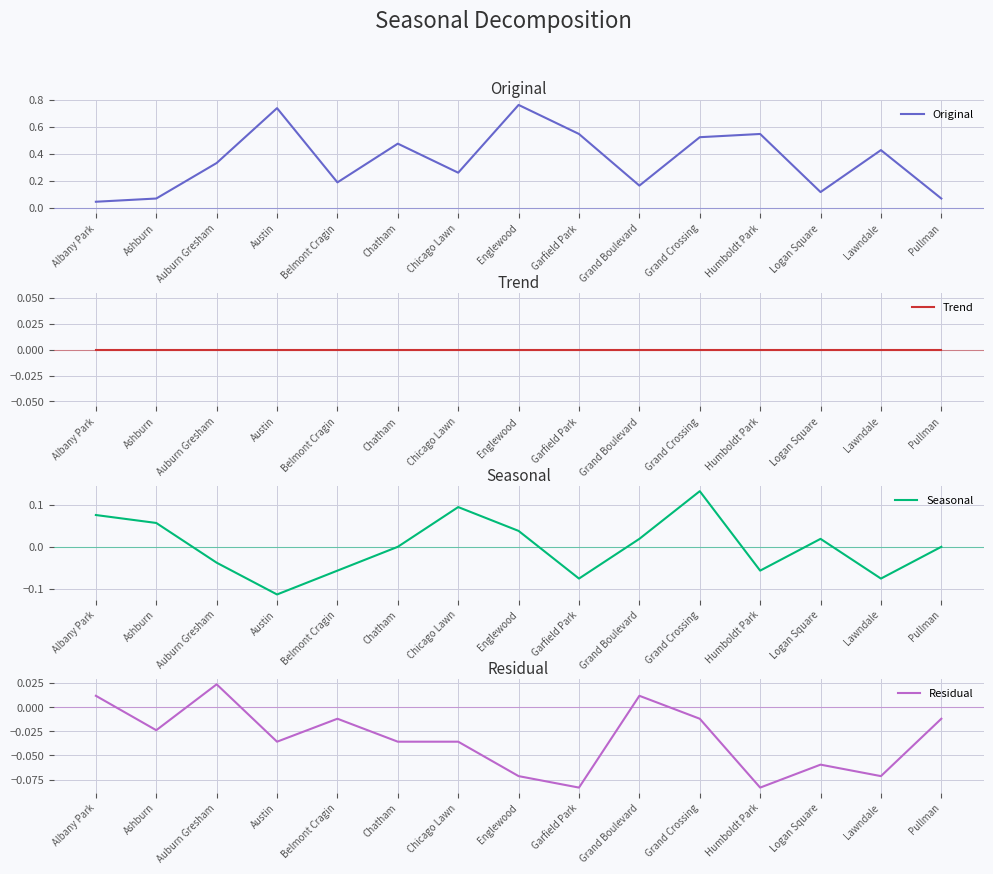

What is the total value across all series at Chatham?

0.4